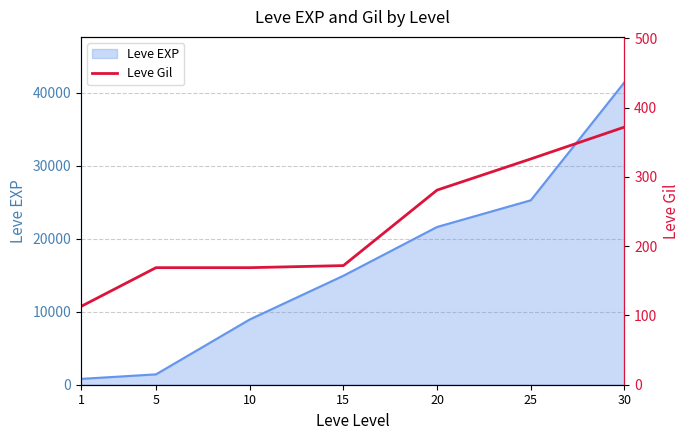

Count the number of categories in the chart.

7